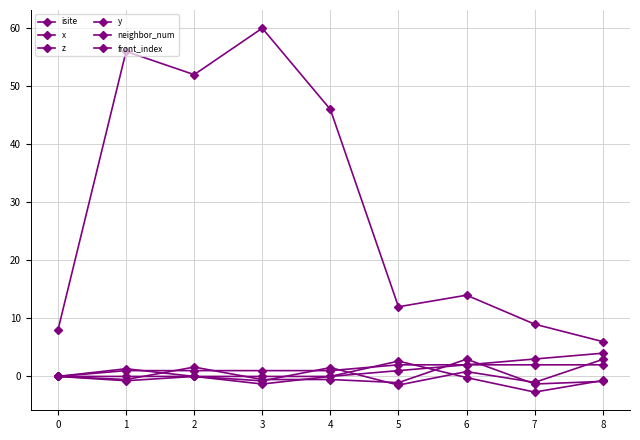

Which series has the largest range (max minus min)?

isite